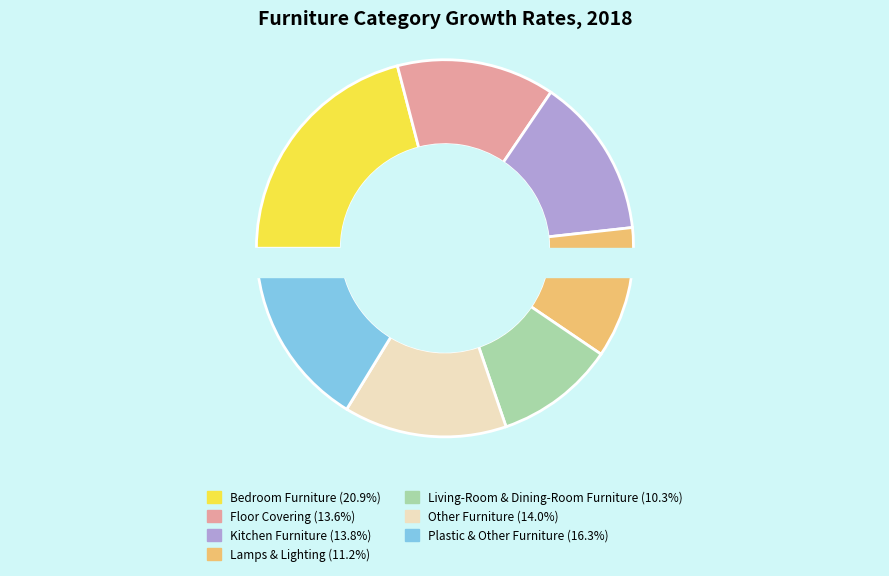

How many slices are in this pie chart?

7